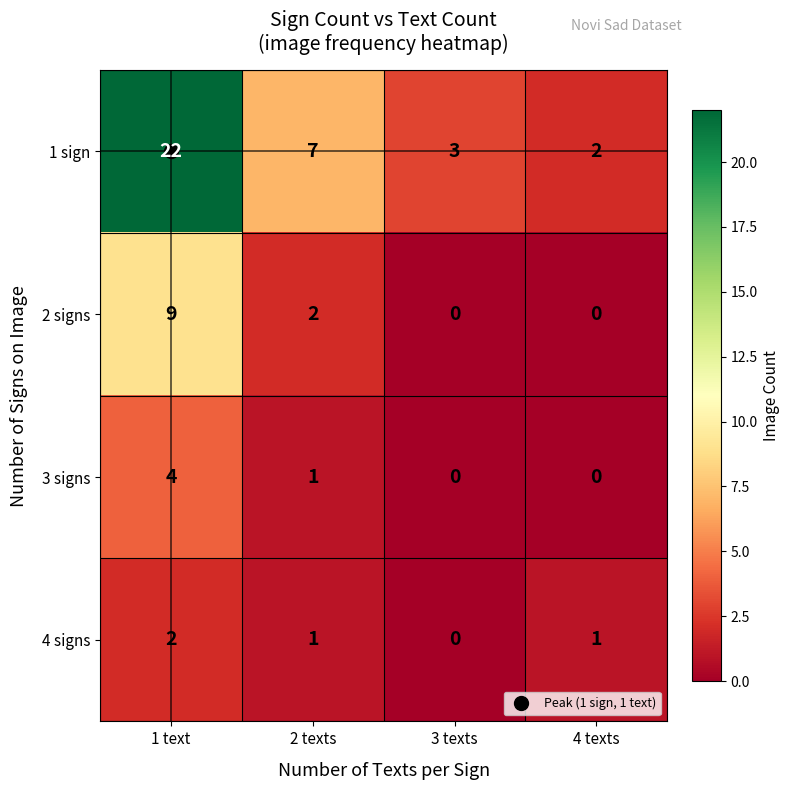

What value does the 1 sign series have at 2 texts, to the nearest 10?

10